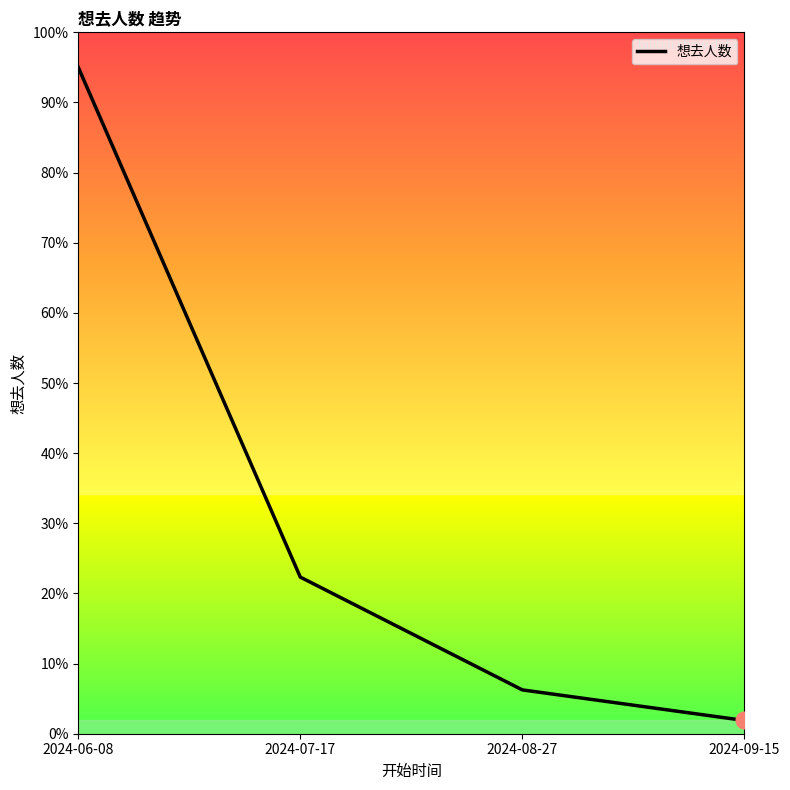

Rank the categories by value from highest to lowest.

2024-06-08, 2024-07-17, 2024-08-27, 2024-09-15